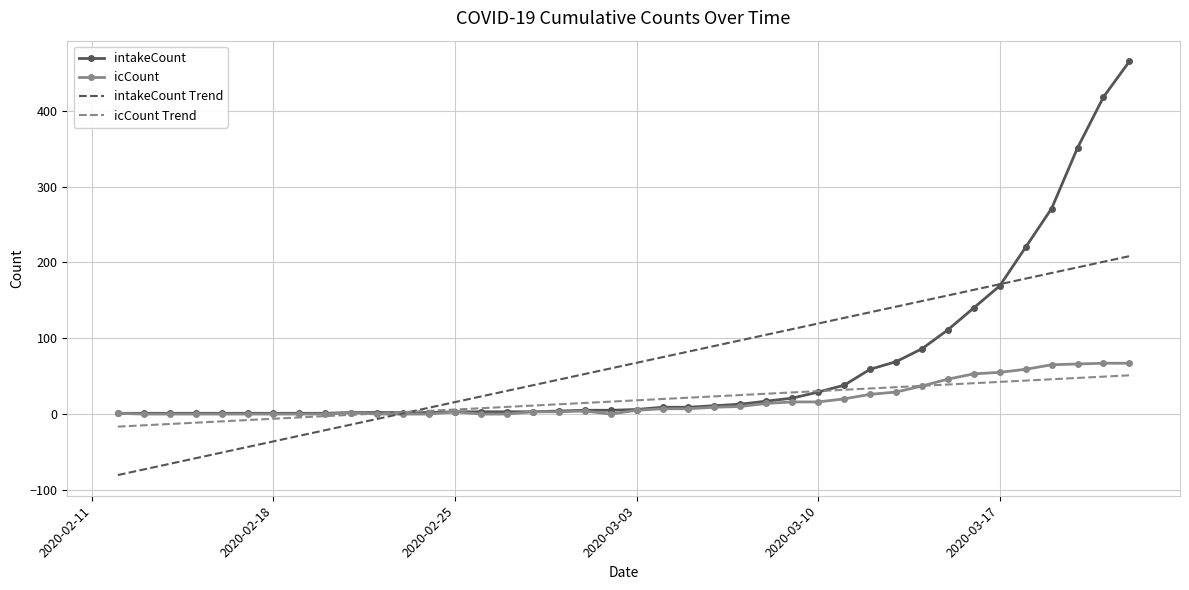

What is the smallest value displayed?

-80.4